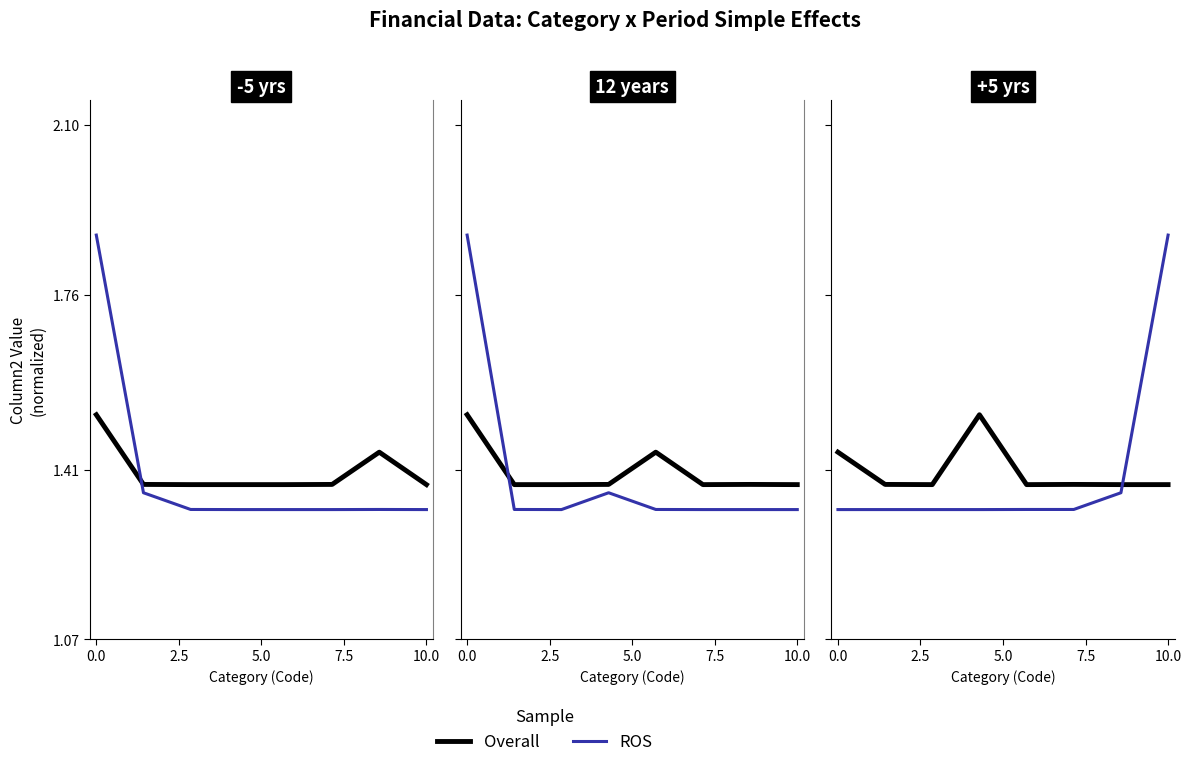

How many intersections are there between Overall and ROS?

1